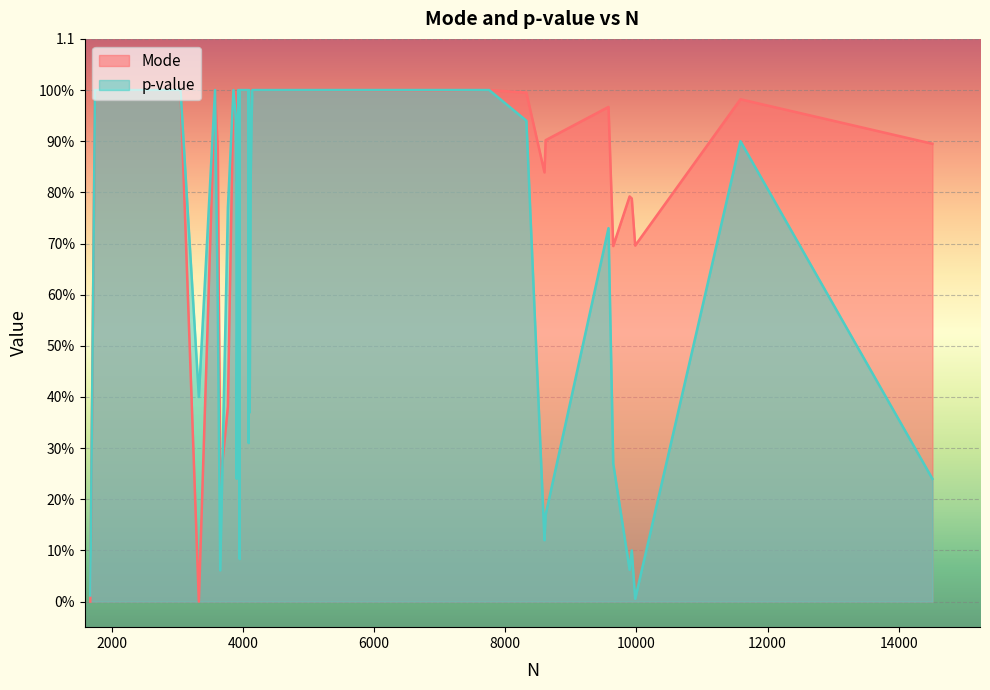

True or false: p-value has a value of 0.0 at 1668.

True